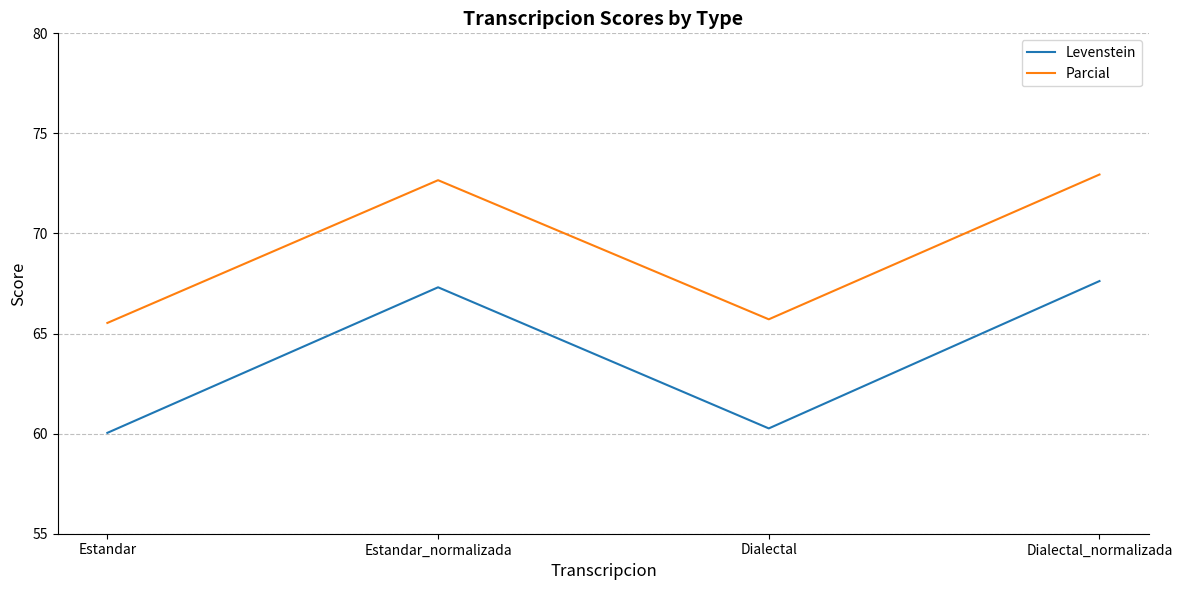

Which category has the highest value across all series?

Dialectal_normalizada